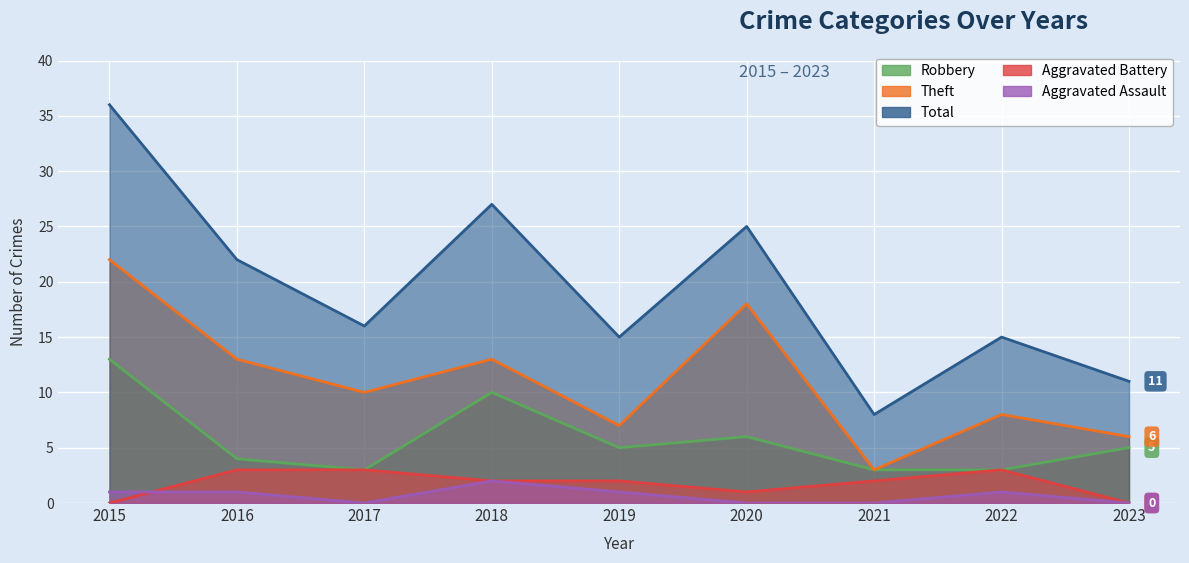

Reading left to right, transcribe all the data shown in this chart.

Robbery: 13	4	3	10	5	6	3	3	5
Theft: 22	13	10	13	7	18	3	8	6
Total: 36	22	16	27	15	25	8	15	11
Aggravated Battery: 0	3	3	2	2	1	2	3	0
Aggravated Assault: 1	1	0	2	1	0	0	1	0